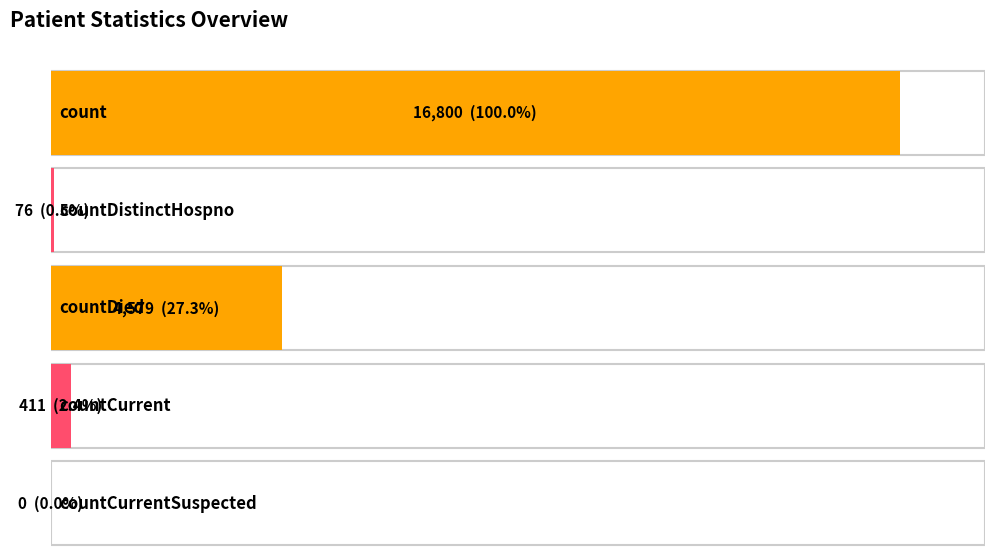

What is the sum of all values?

21866